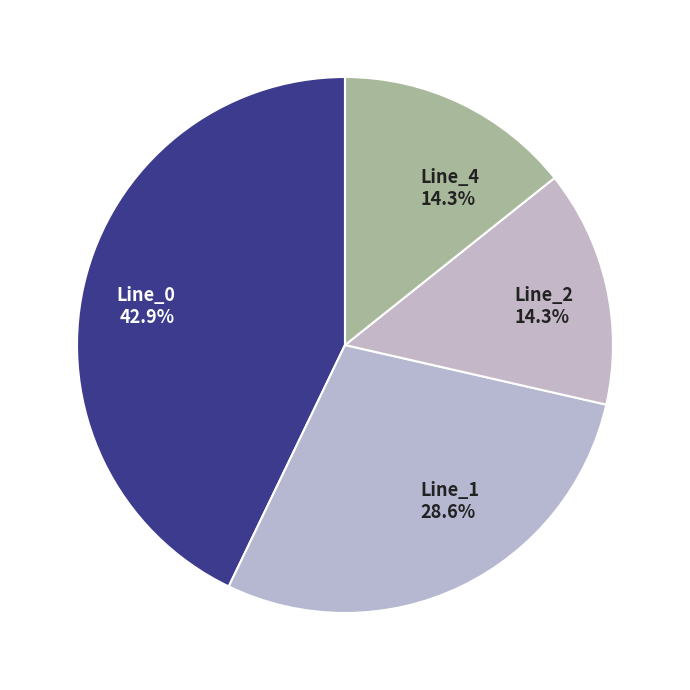

What portion of the pie excludes Line_4?

85.7%